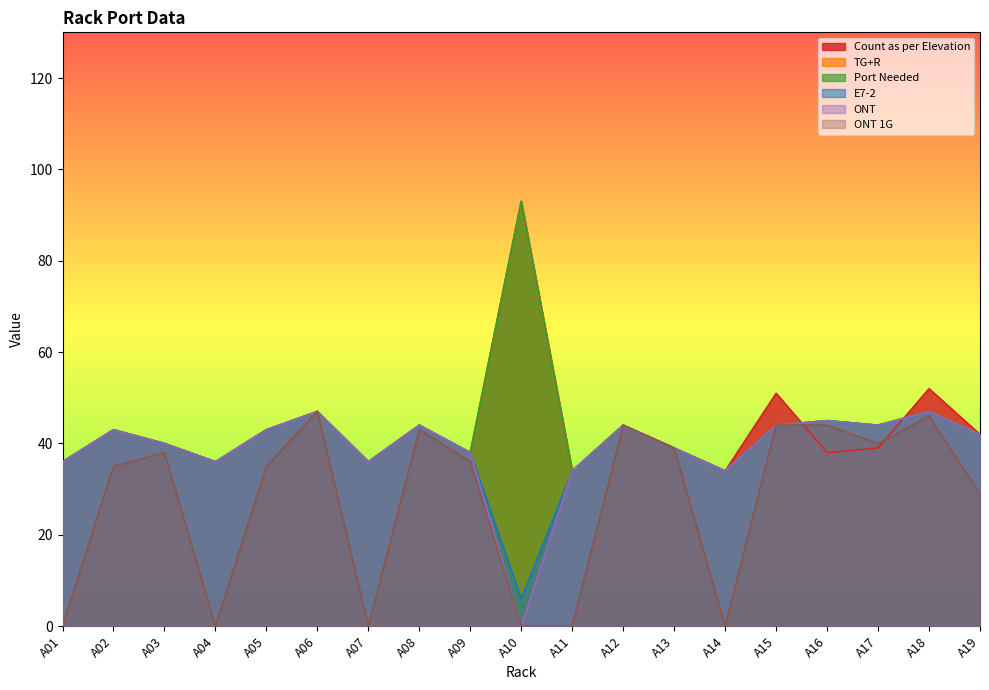

At which category is the sum across all series the highest?

A18